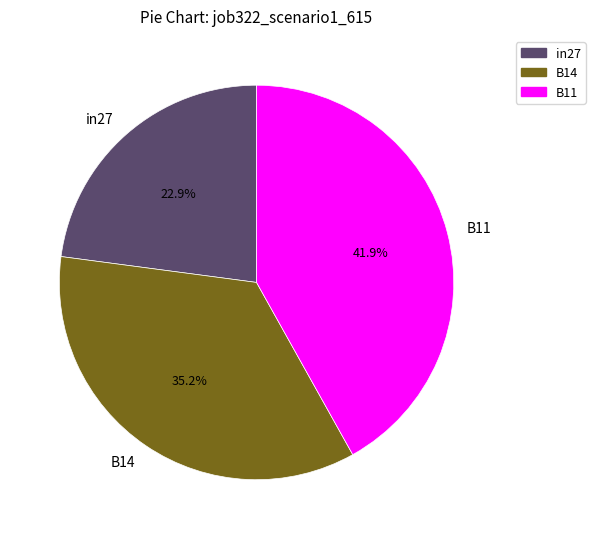

What percentage do B14 and B11 together represent?

77.1%